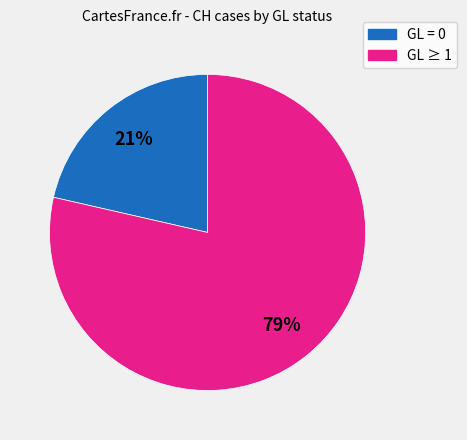

Does any single category account for the majority?

Yes